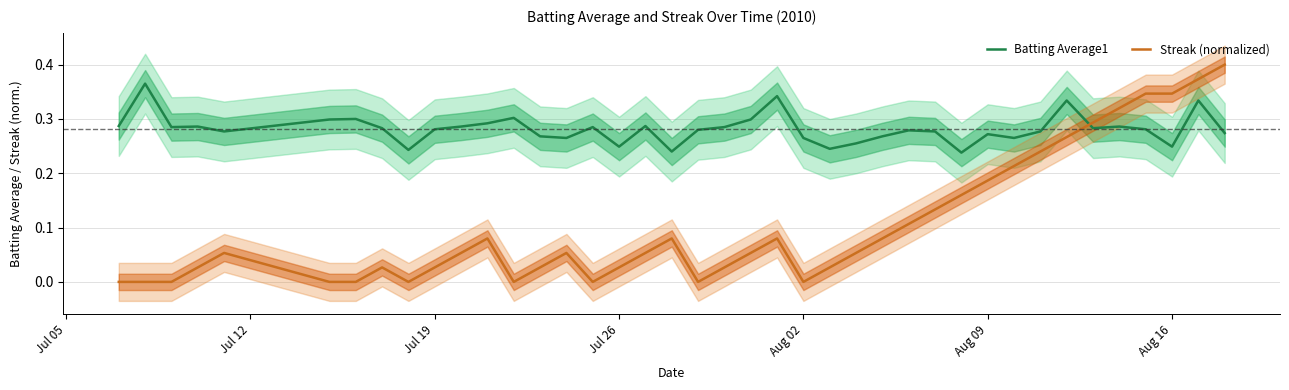

What is the difference between the maximum and second lowest values in the Batting Average1 series?

0.1